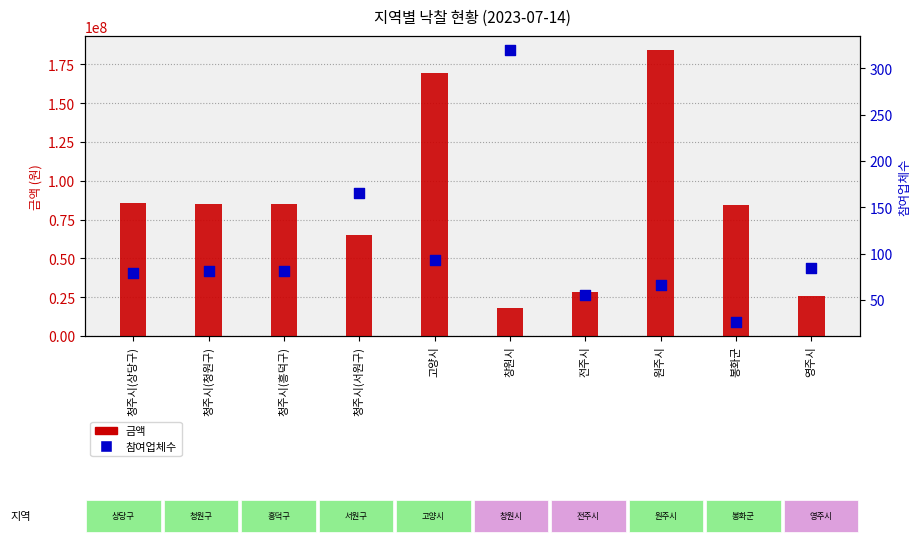

Which series has the largest total across all categories?

금액